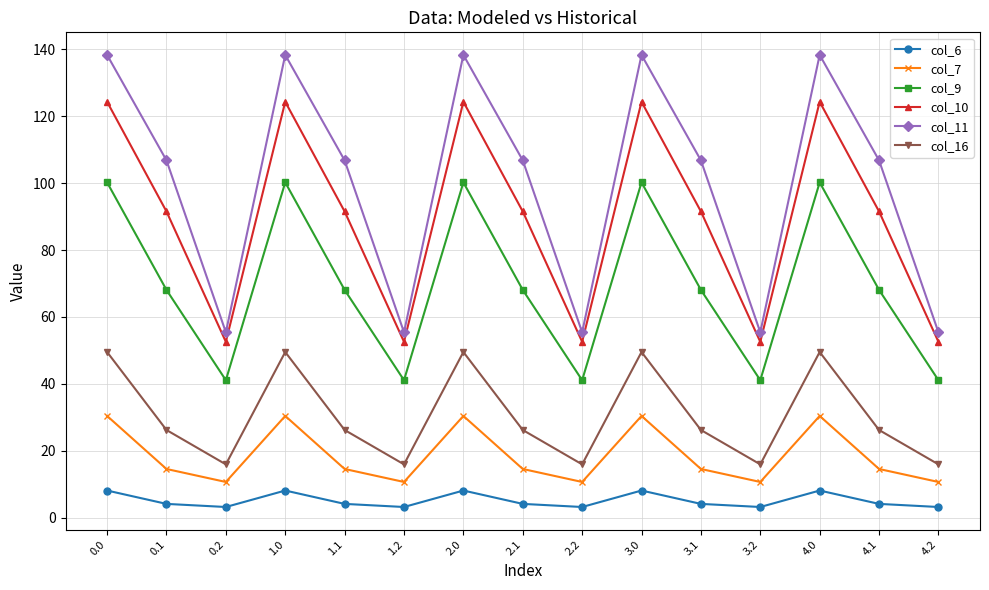

What is the minimum value for col_16?

15.9